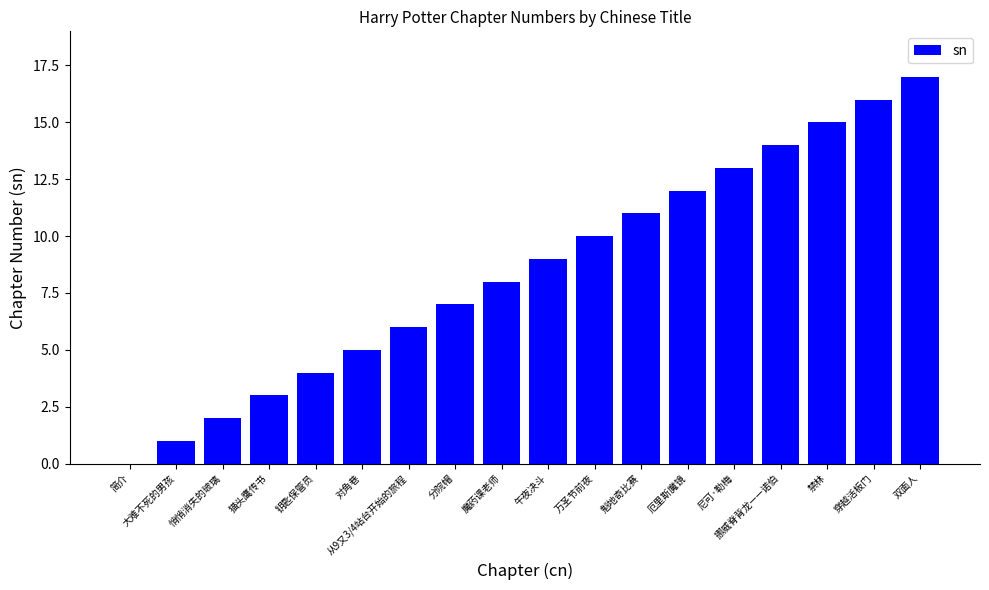

How many series are shown in this chart?

1